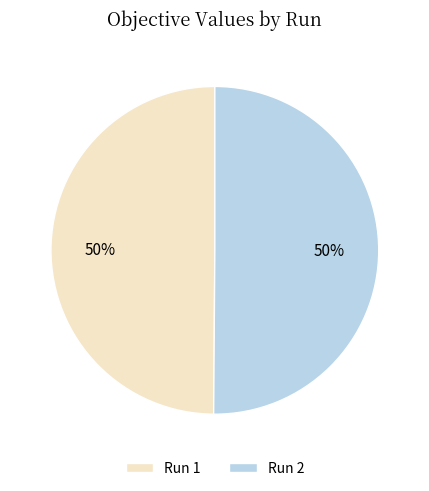

Is the sum of Run 2 and Run 1 greater than half?

Yes